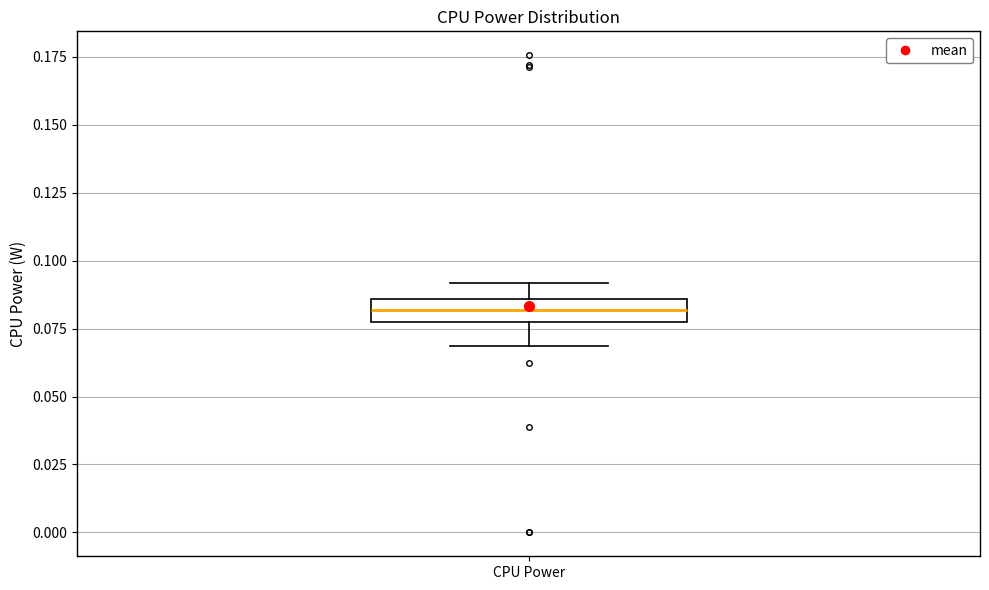

Transcribe this box plot: give where the median line is, the range the box spans, and where the two whiskers end, as read against the y-axis. The values are not printed on the chart, so give them approximately, as read against the axis.

median 0.080, box 0.075 to 0.085, whiskers 0.070 to 0.090